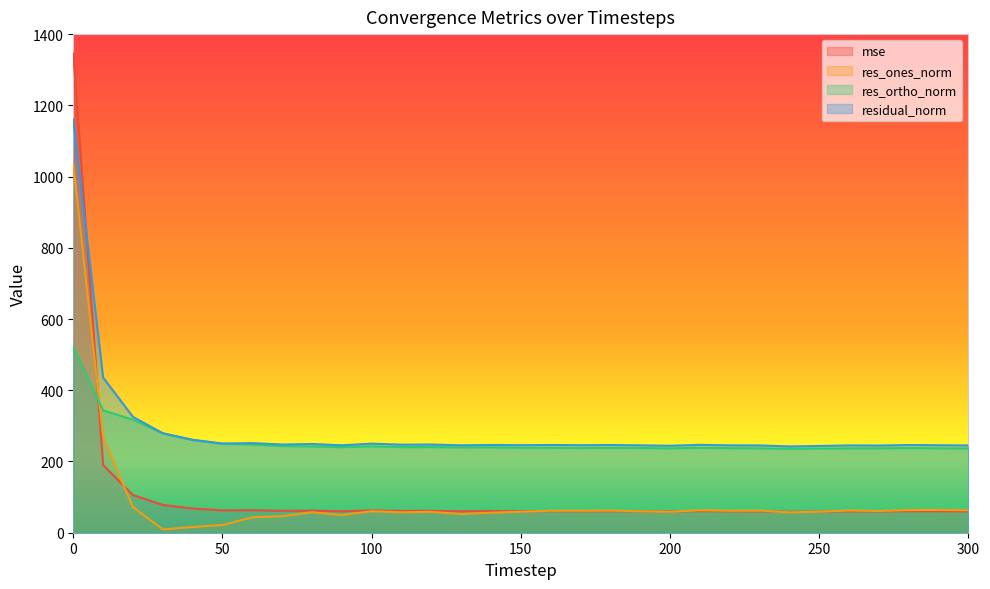

Which series changed the most between 0 and 150?

mse